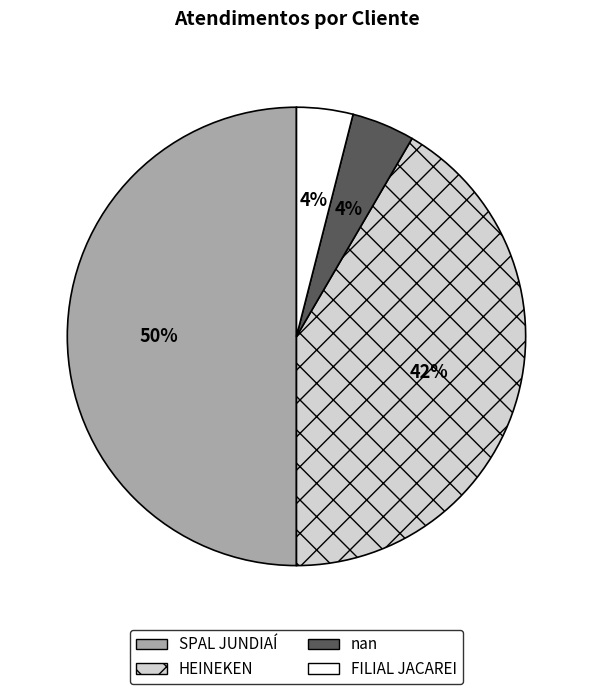

How many segments does this pie chart have?

4